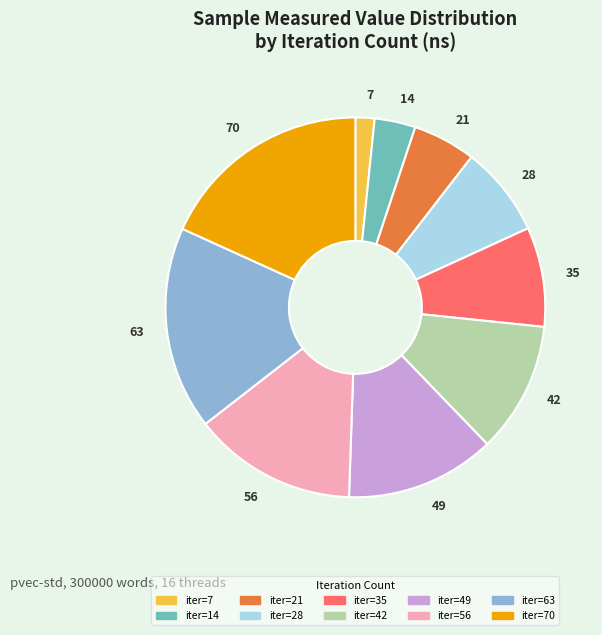

Which slice is the smallest?

7